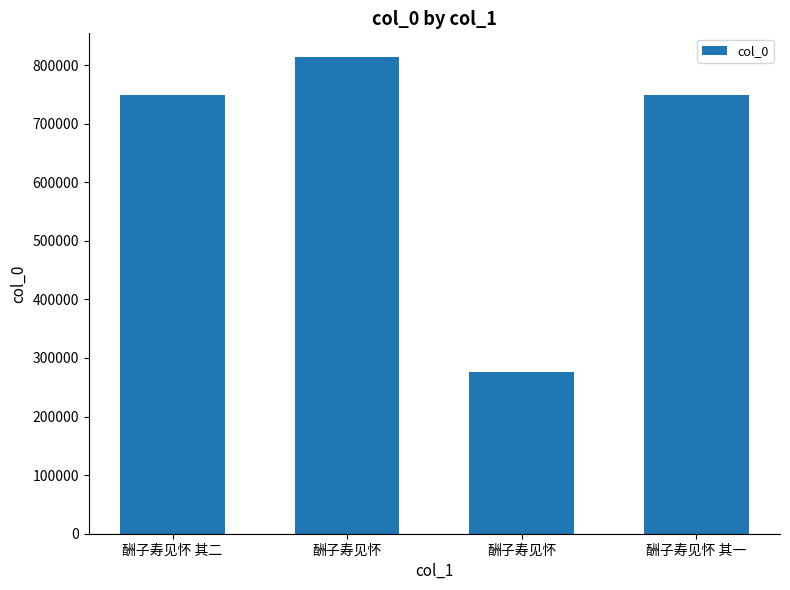

Which label corresponds to the smallest value in the chart?

酬子寿见怀